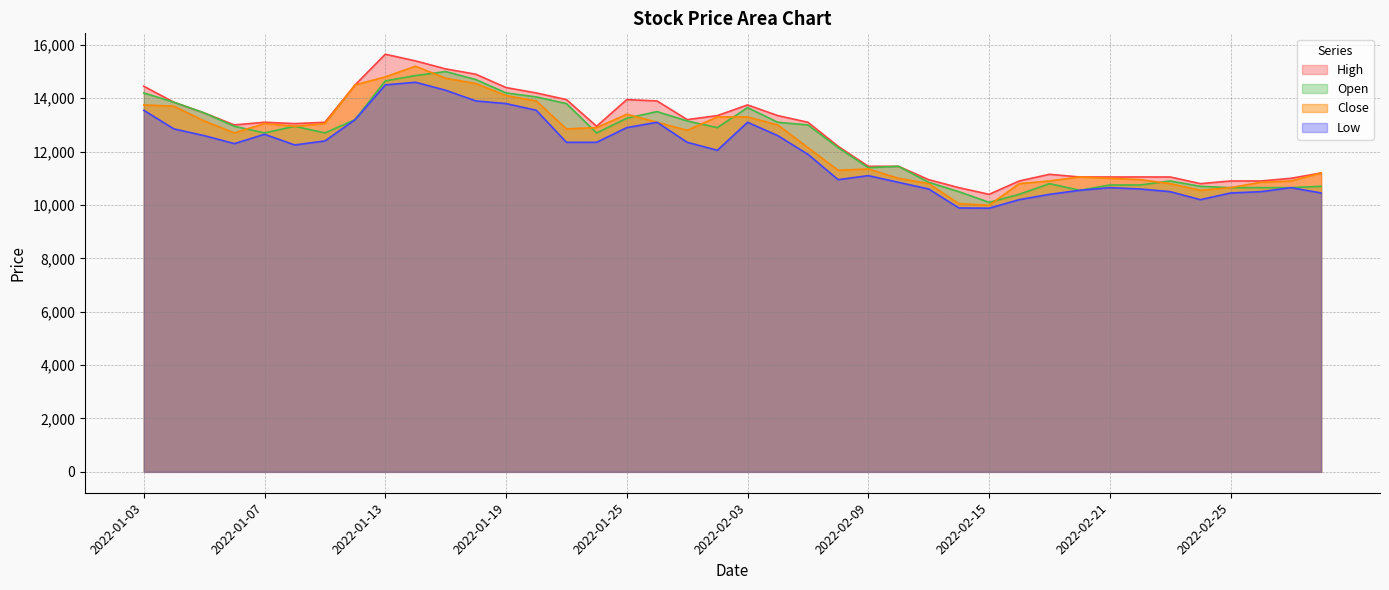

What is the minimum value shown in the chart?

9880